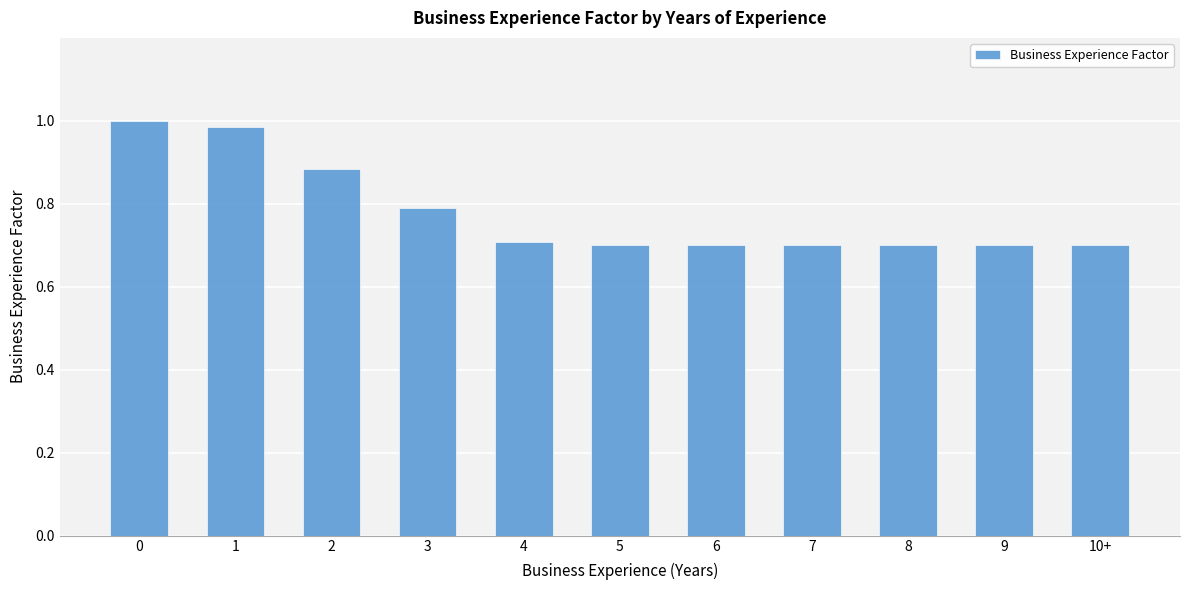

The chart shows a value of 0.8 at 3. True or false?

True